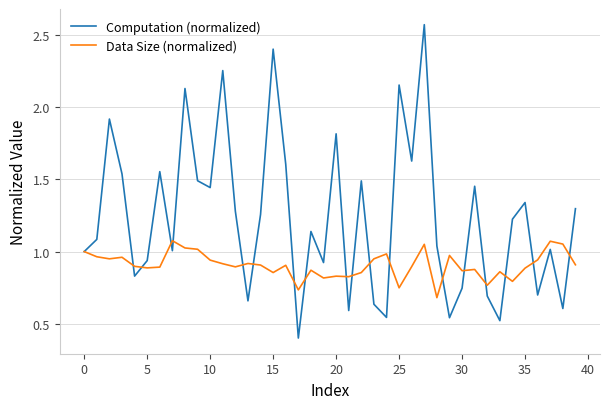

Which series has the widest spread of values?

Computation (normalized)